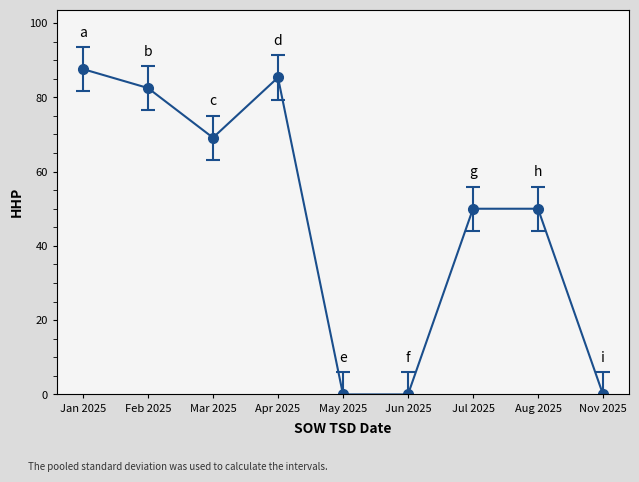

Count the number of data series in this chart.

1